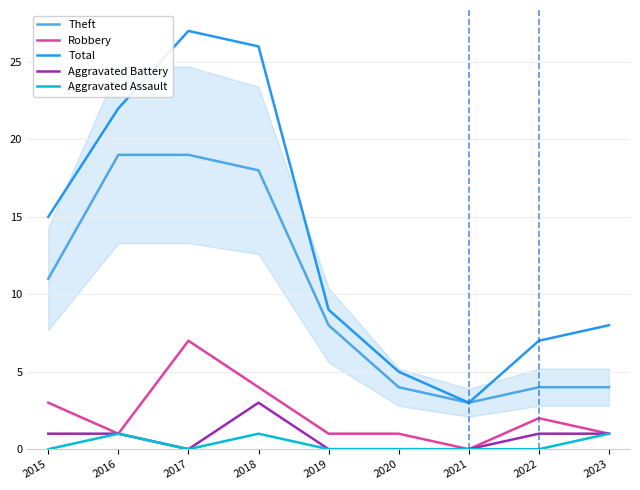

Rank the series by their maximum value, from lowest to highest.

Aggravated Assault, Aggravated Battery, Robbery, Theft, Total